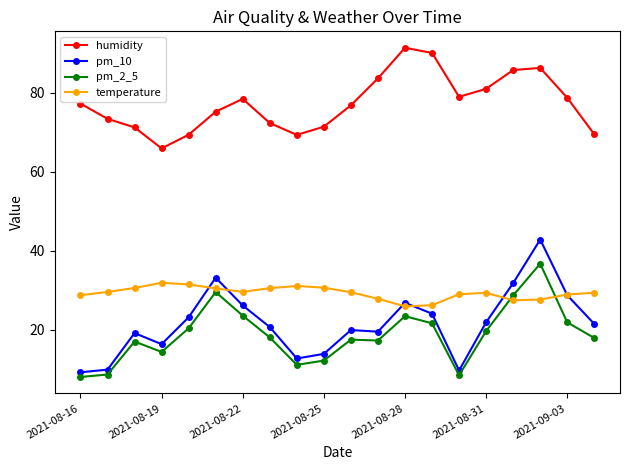

What is the value of the temperature point at the 18th from the left?

27.7